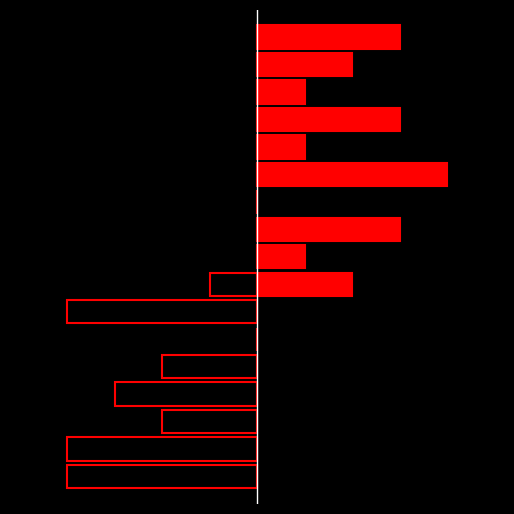

How many data points in NonContingent are above 1?

6